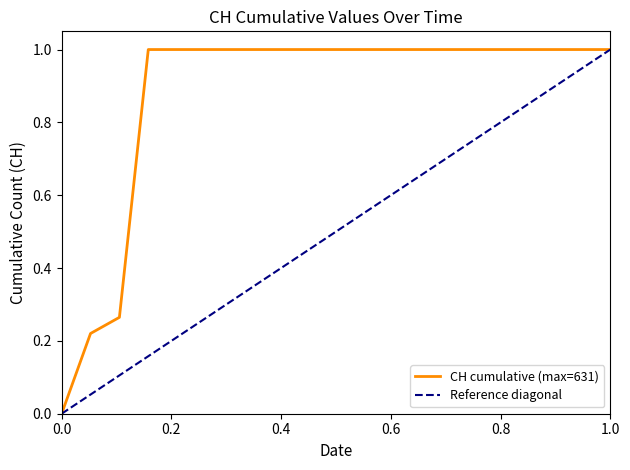

The CH cumulative (max=631) series shows 1.5 at 1.0. True or false?

False